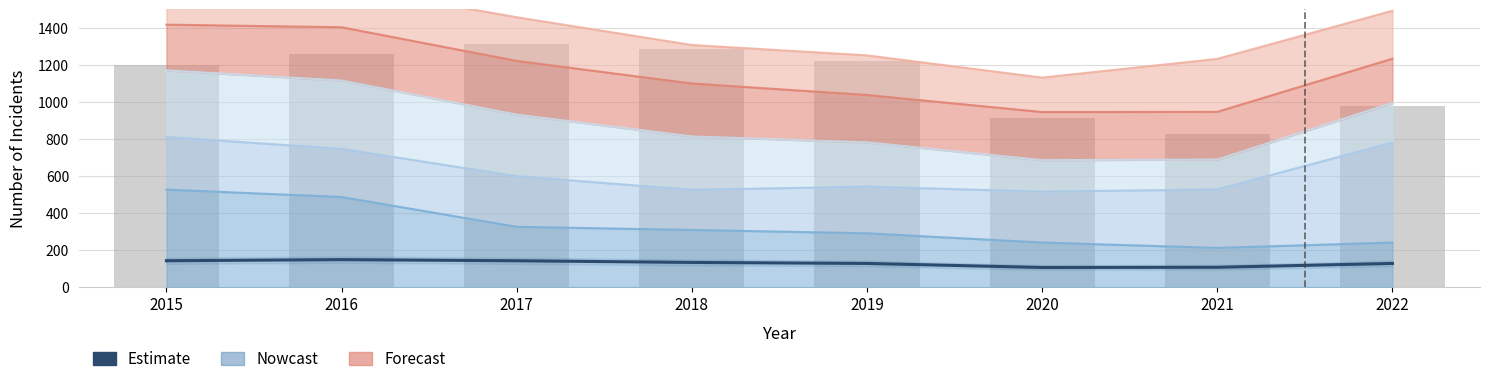

What is the sum of all Estimate (Total/20) values?

1037.3